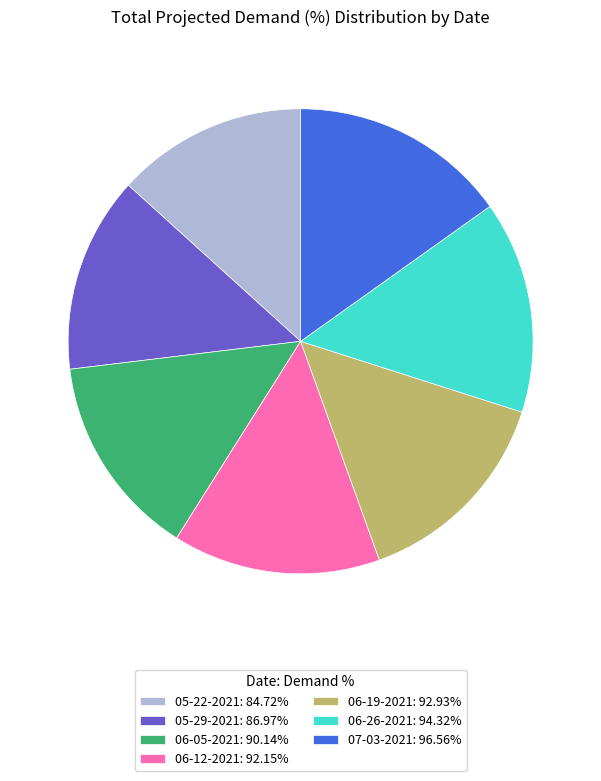

Count the number of slices in the pie.

7